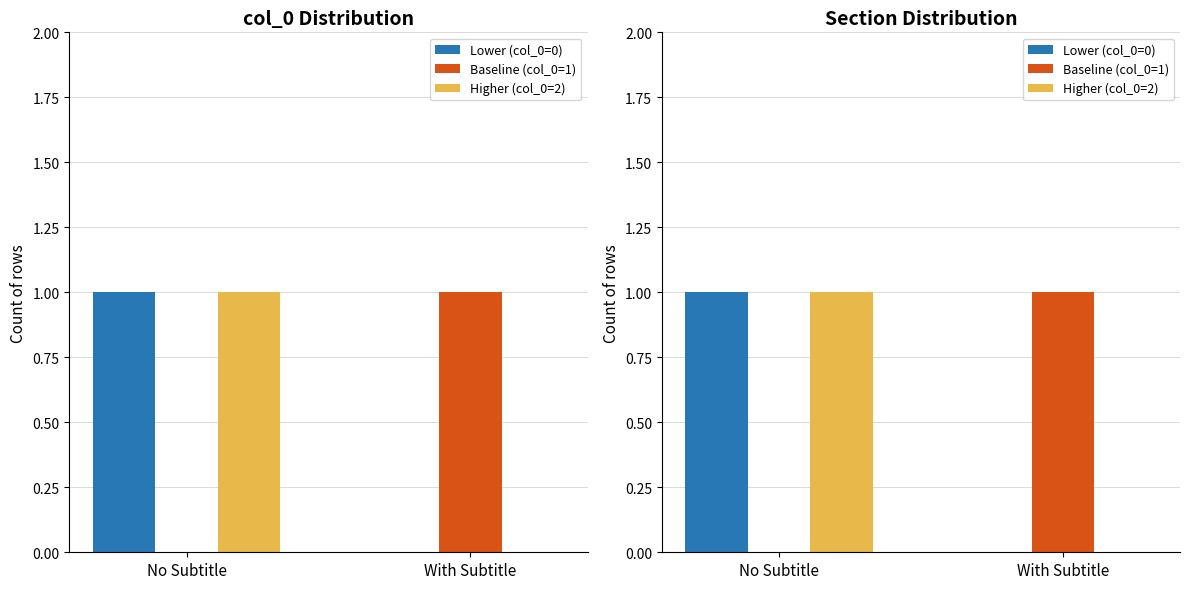

How many bars are there in total?

6